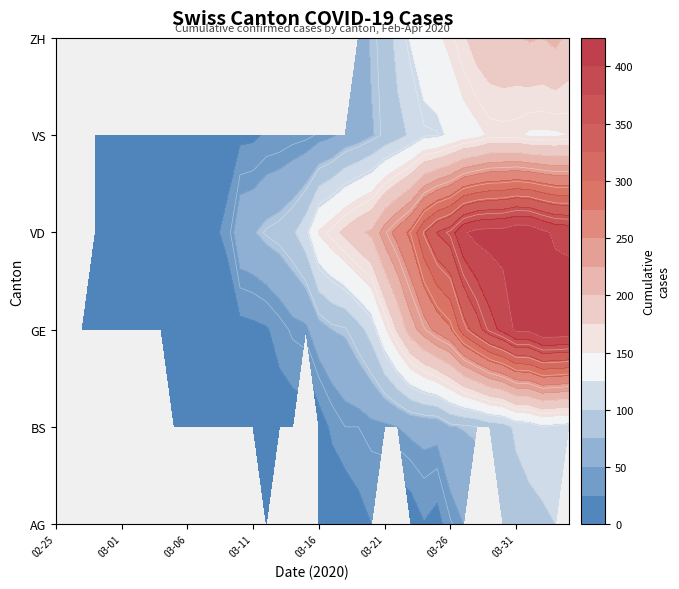

The ZH series shows 2 at 03-26. True or false?

False